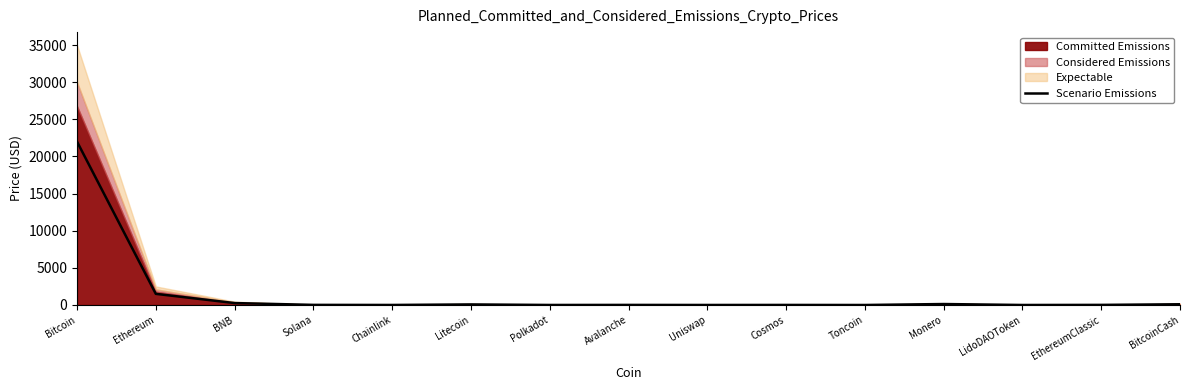

What is the value of the 15th point from the left?

100.0